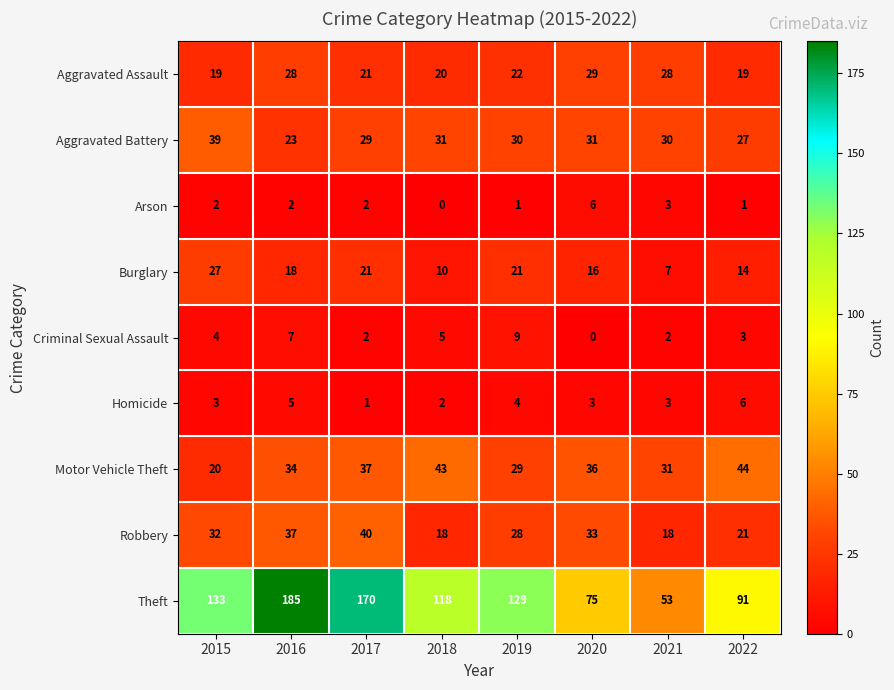

How many data points does each series have?

8